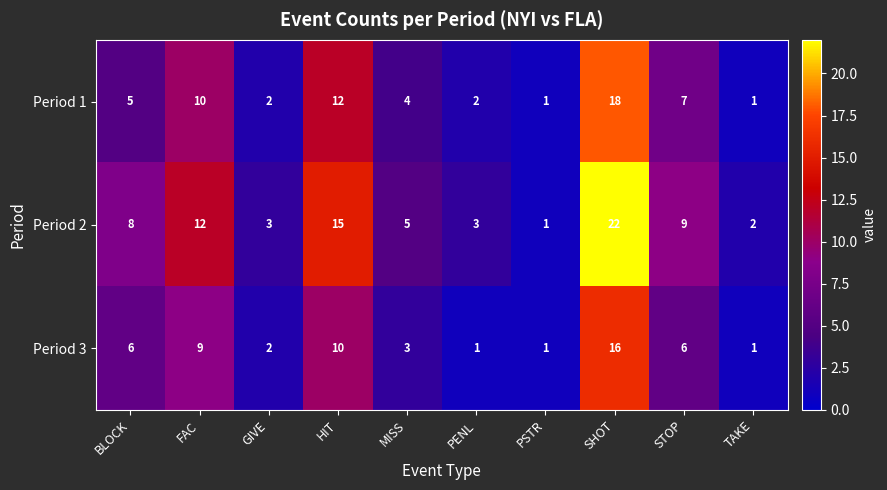

Reading left to right, list all the values displayed in this chart.

Period 1: BLOCK=5	FAC=10	GIVE=2	HIT=12	MISS=4	PENL=2	PSTR=1	SHOT=18	STOP=7	TAKE=1
Period 2: BLOCK=8	FAC=12	GIVE=3	HIT=15	MISS=5	PENL=3	PSTR=1	SHOT=22	STOP=9	TAKE=2
Period 3: BLOCK=6	FAC=9	GIVE=2	HIT=10	MISS=3	PENL=1	PSTR=1	SHOT=16	STOP=6	TAKE=1